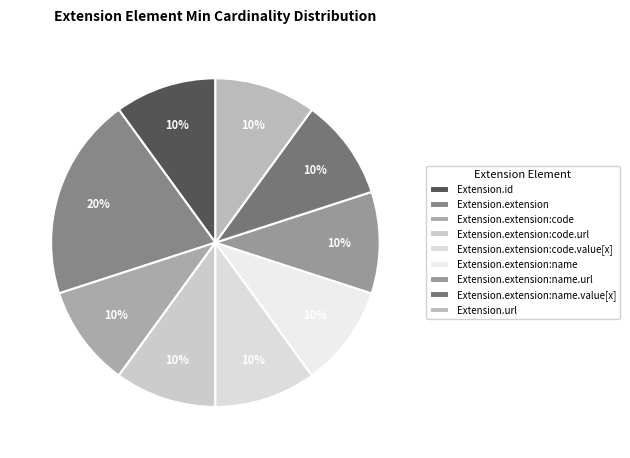

Combined, what portion of the pie is Extension.extension:name and Extension.extension:code?

20.0%